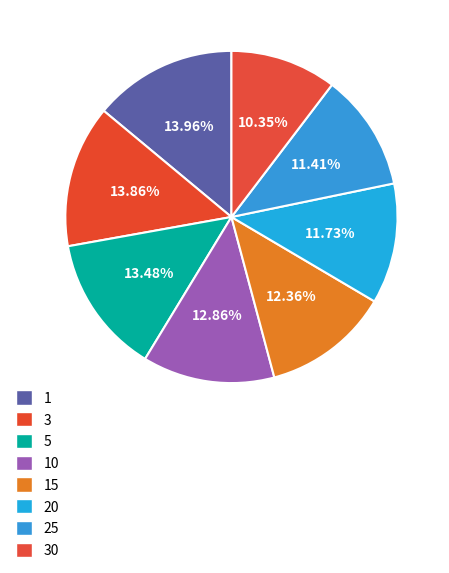

To the nearest percent, what percentage of the pie is 30?

10%